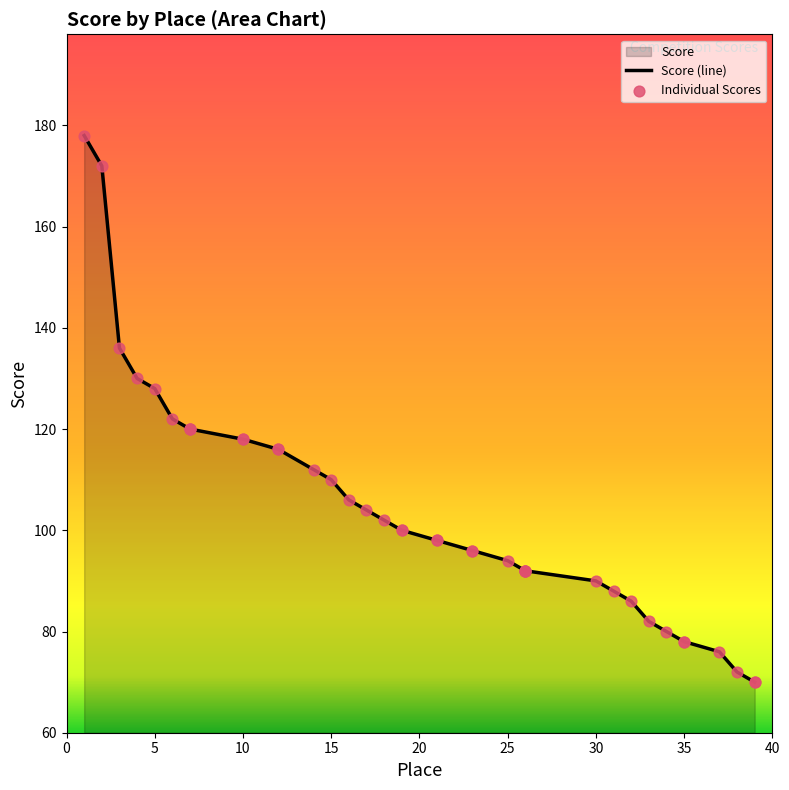

Between 4 and 26, which is larger?

4